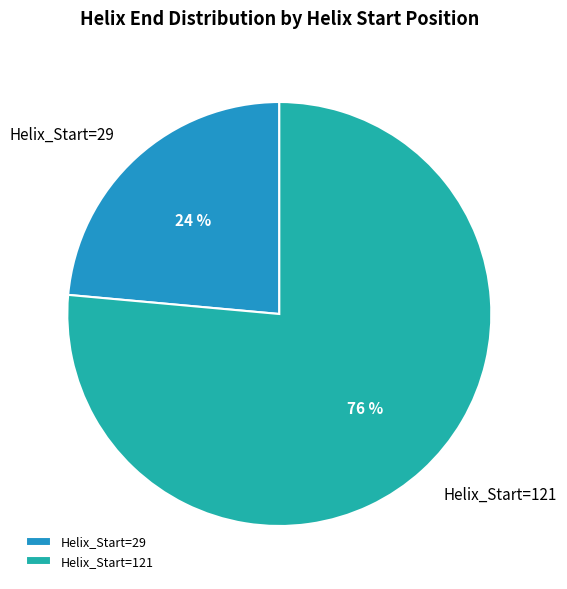

To the nearest percent, what is the combined percentage of Helix_Start=29 and Helix_Start=121?

100%